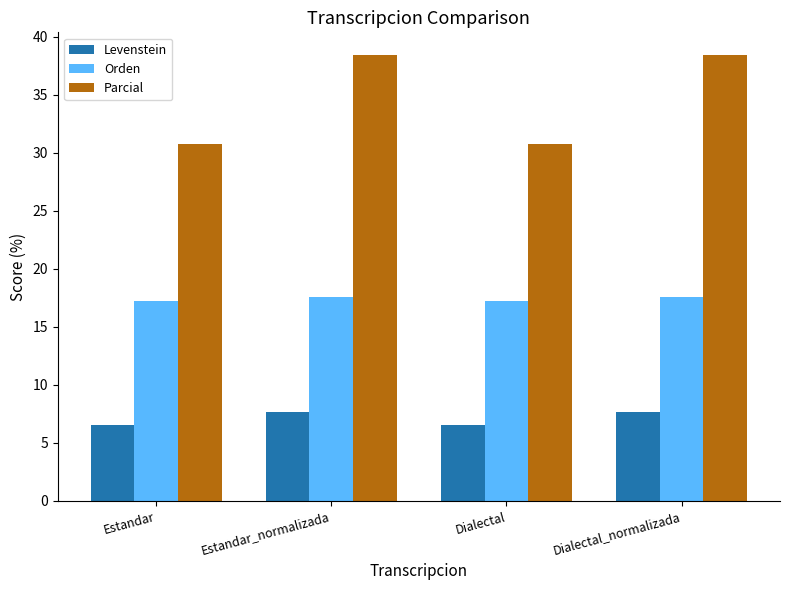

What is the average value of the Parcial series?

34.6